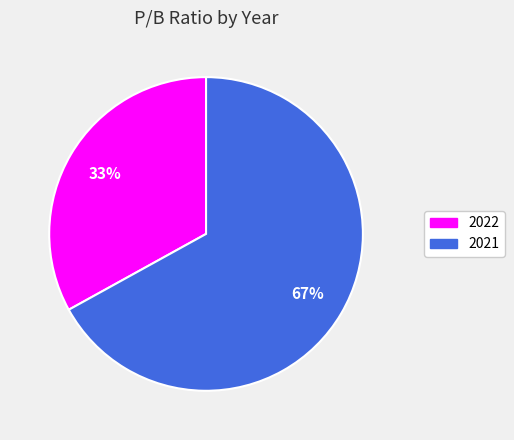

Which slice represents more than half of the pie?

2021